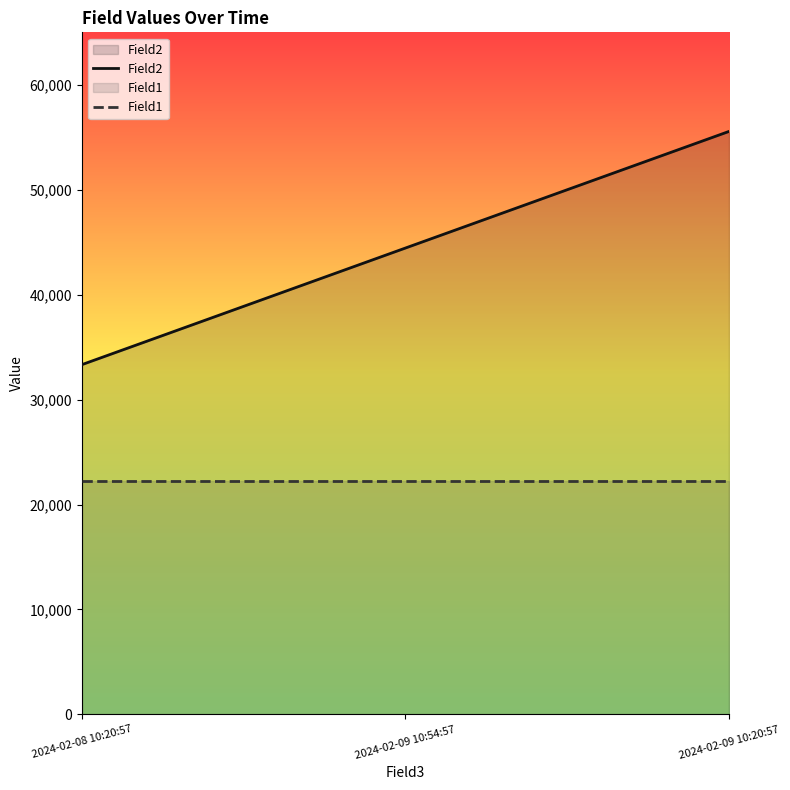

Does the chart display data point markers on the line(s)?

No